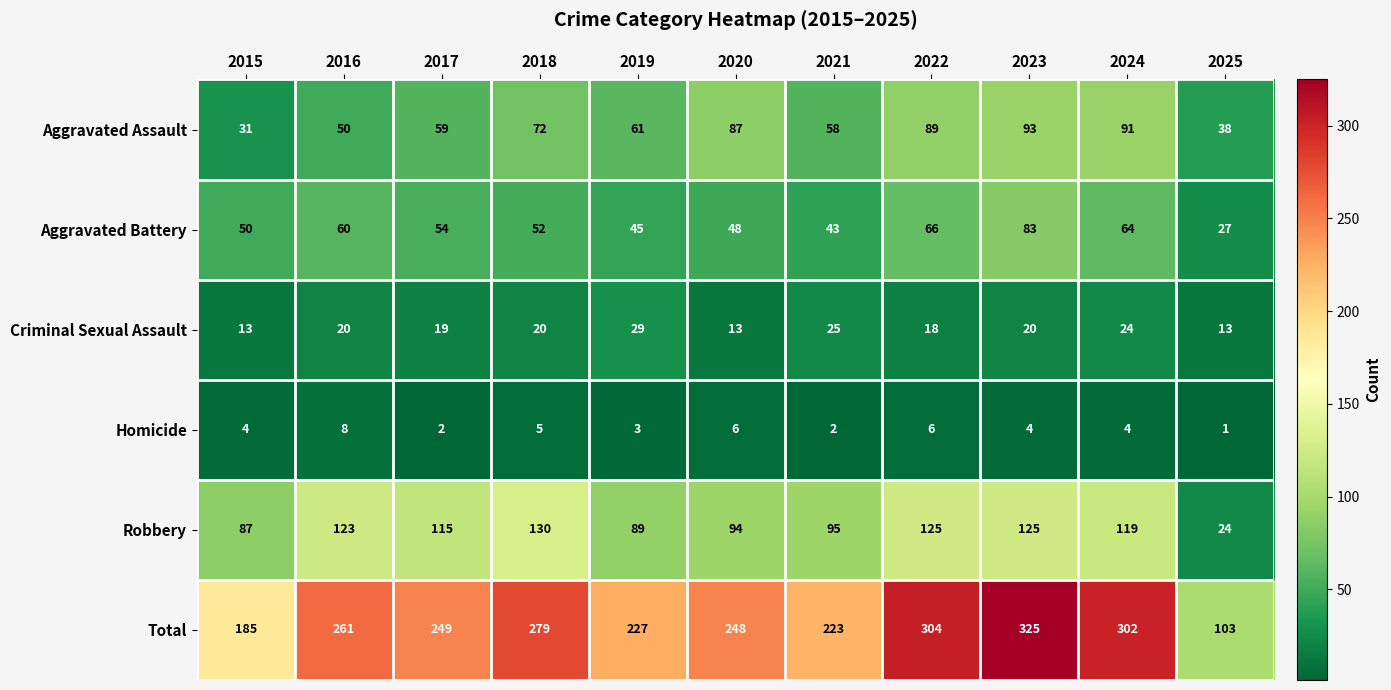

Between 2017 and 2024, which series saw the biggest shift?

Total